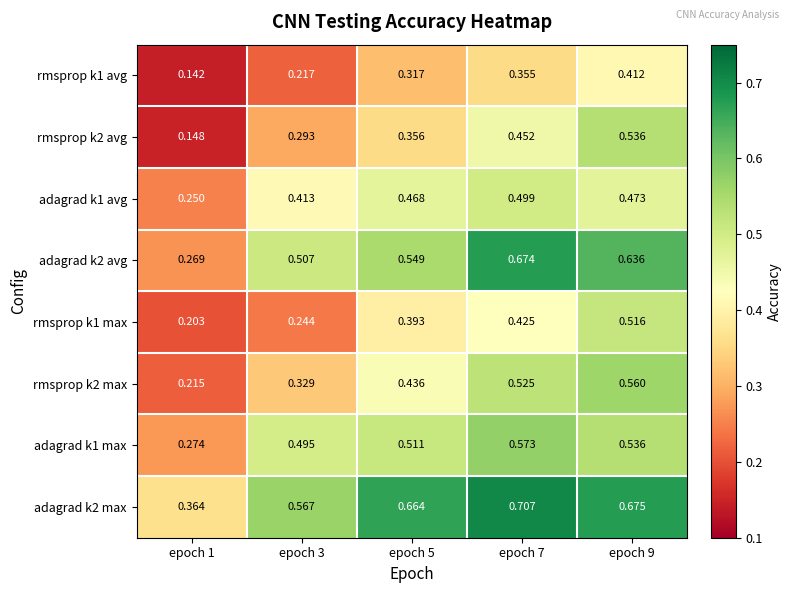

Is the value of rmsprop k2 max at epoch 9 greater than the value of rmsprop k1 avg at epoch 7?

Yes